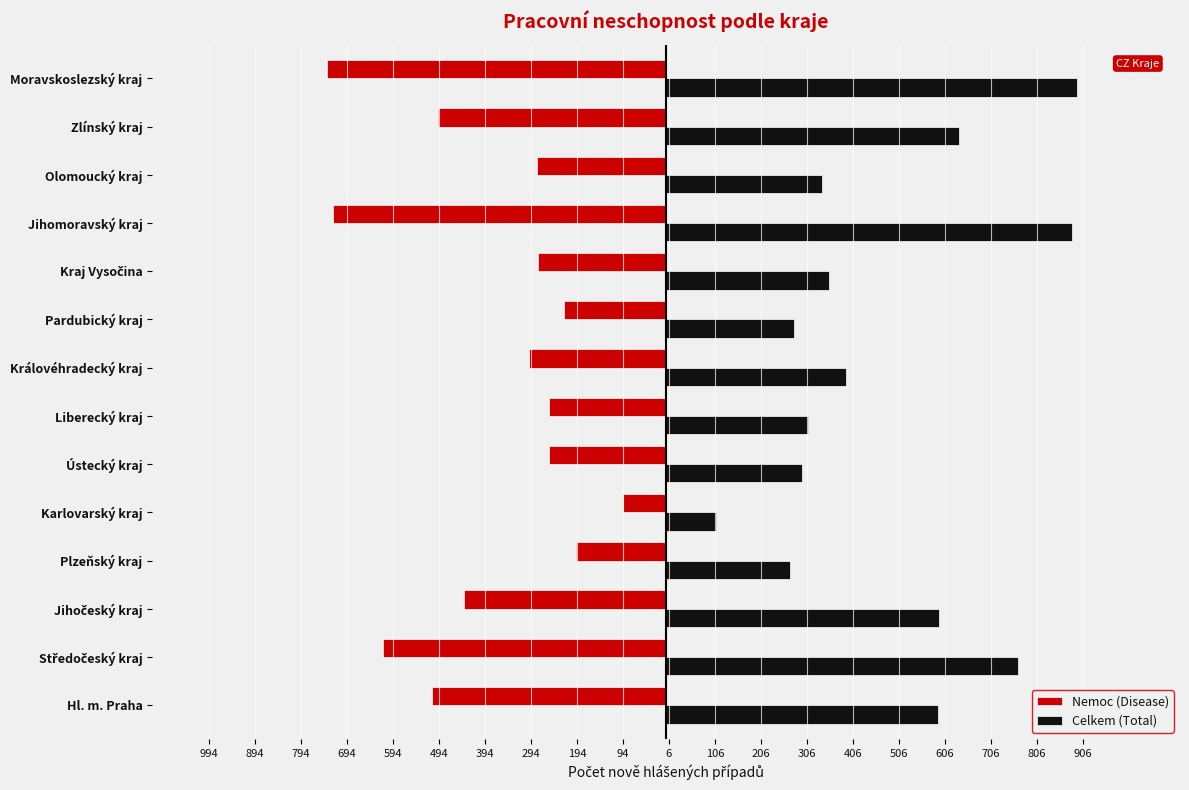

List the series in order of their overall mean, lowest first.

Nemoc (Disease), Celkem (Total)